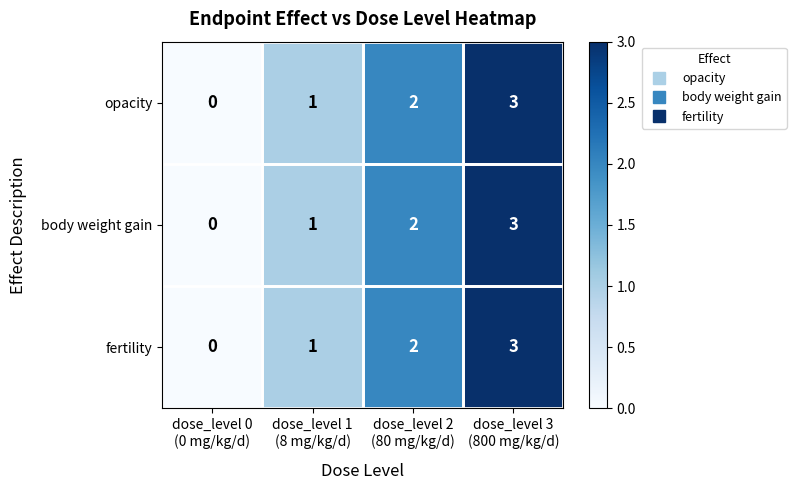

Count the opacity values in the range 1 to 3.

3